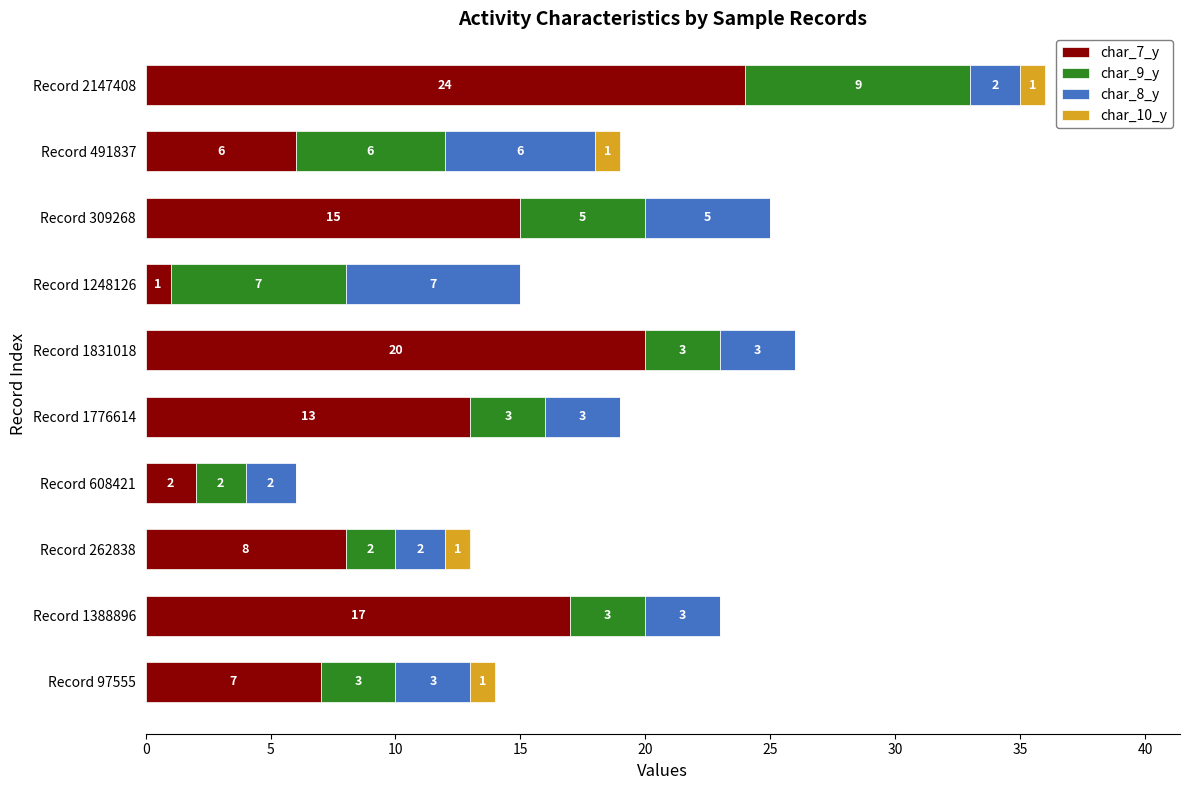

What is the highest value of the char_7_y series?

24